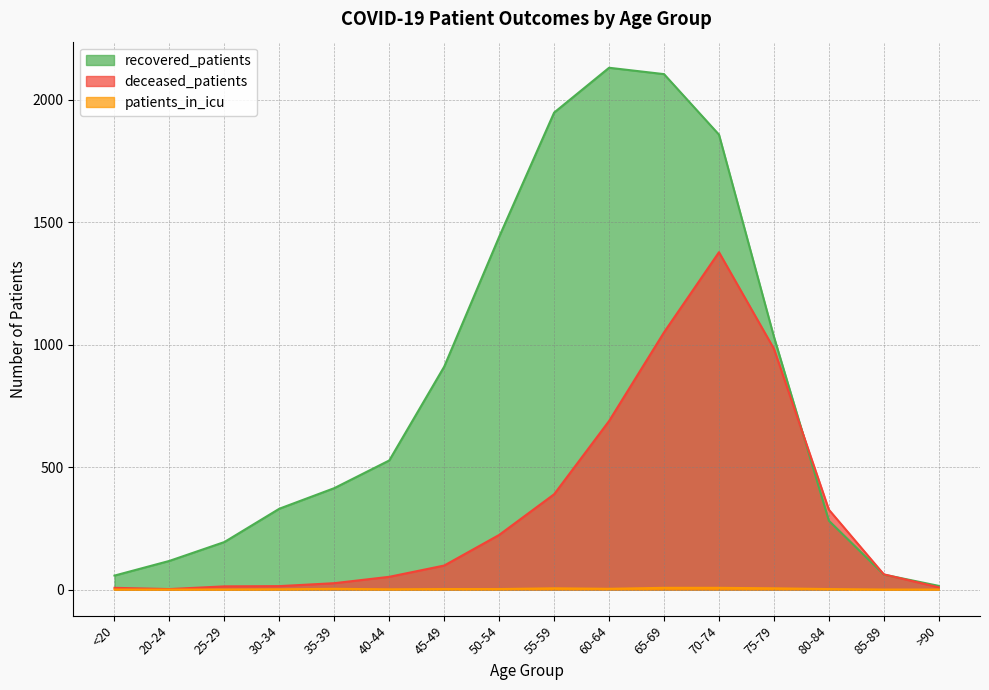

True or false: deceased_patients has more than 2 interior local peaks.

False